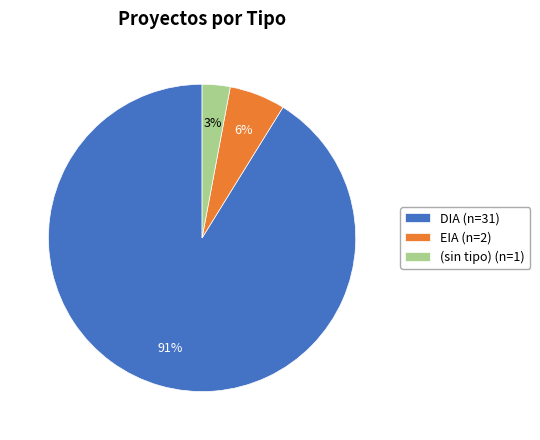

Is there a majority slice in this chart?

Yes